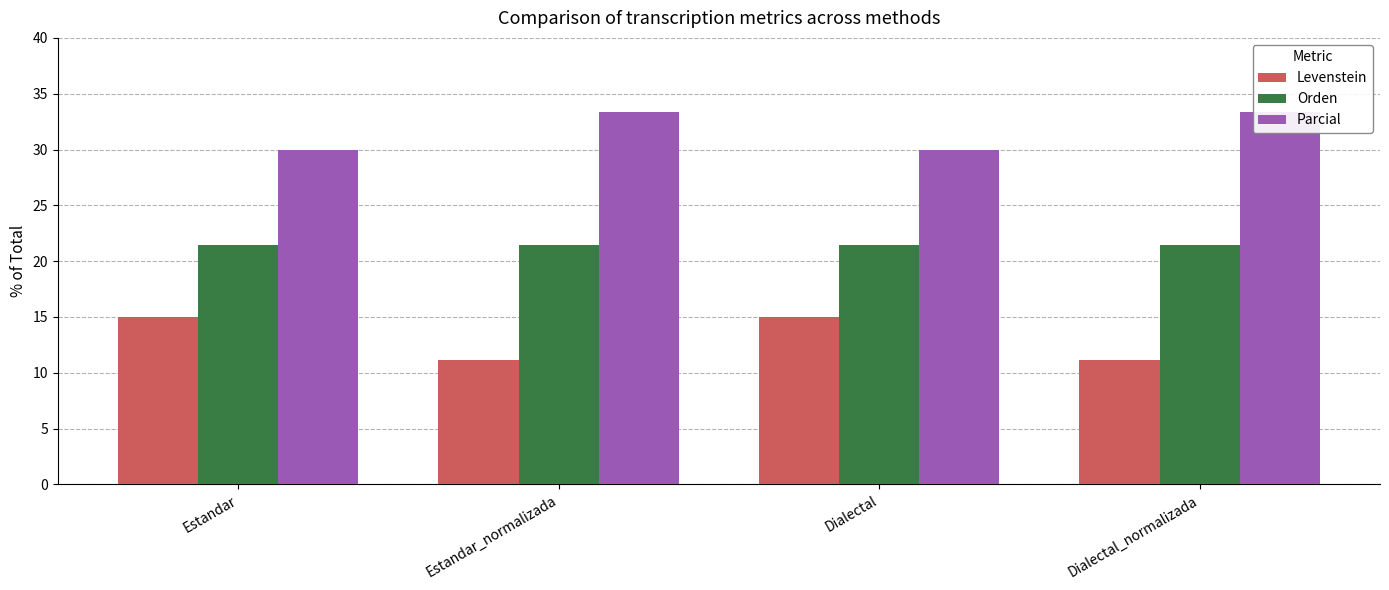

What is the value of the Orden bar at the 4th from the left?

21.4